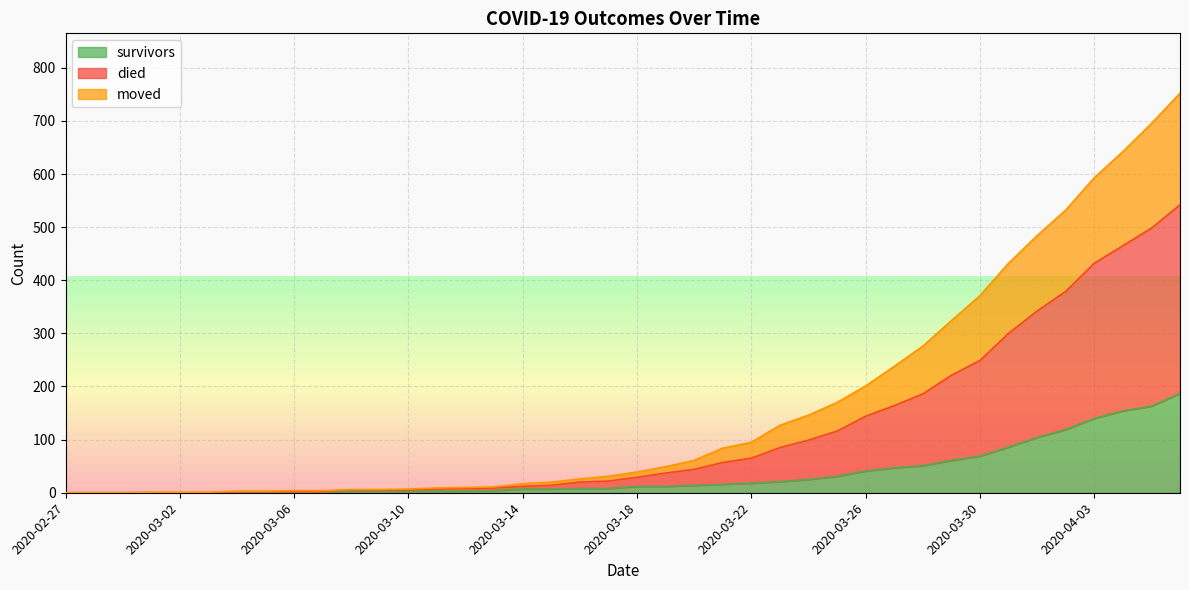

Where is survivors nearest to the value 93?

2020-03-31